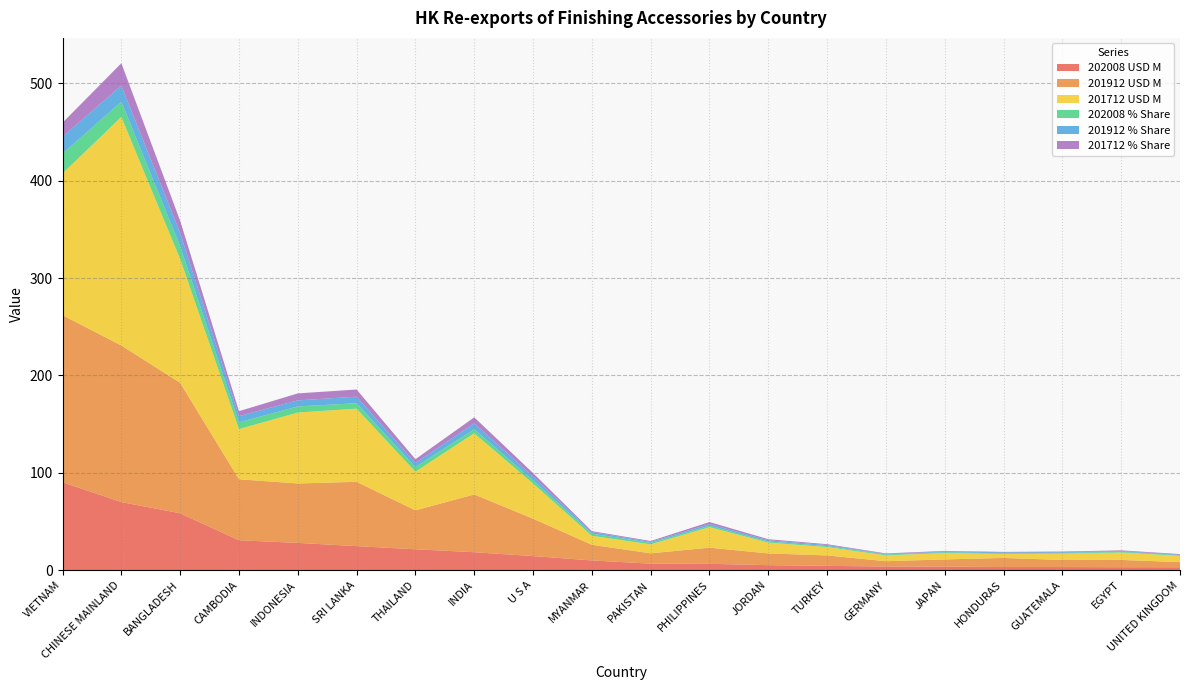

Reading left to right, transcribe all the data shown in this chart.

202008 USD M: 90.4	70.0	58.5	30.8	28.1	24.7	21.5	18.5	14.5	10.0	6.7	6.6	5.2	4.5	3.8	3.8	3.2	3.2	3.1	3.0
201912 USD M: 171.5	160.8	134.0	62.6	61.0	66.1	40.0	59.3	38.4	16.1	10.6	16.6	12.1	10.7	5.4	7.3	9.3	7.2	7.5	5.2
201712 USD M: 145.6	234.7	127.1	51.5	72.8	75.1	39.7	62.8	36.1	9.2	9.2	21.1	11.1	8.6	6.0	6.5	4.1	6.6	7.6	6.4
202008 % Share: 20.3	15.7	13.1	6.9	6.3	5.5	4.8	4.1	3.3	2.3	1.5	1.5	1.2	1.0	0.8	0.8	0.7	0.7	0.7	0.7
201912 % Share: 17.5	16.5	13.7	6.4	6.2	6.8	4.1	6.1	3.9	1.6	1.1	1.7	1.2	1.1	0.6	0.7	1.0	0.7	0.8	0.5
201712 % Share: 14.3	23.0	12.5	5.1	7.1	7.4	3.9	6.2	3.5	0.9	0.9	2.1	1.1	0.8	0.6	0.6	0.4	0.6	0.7	0.6